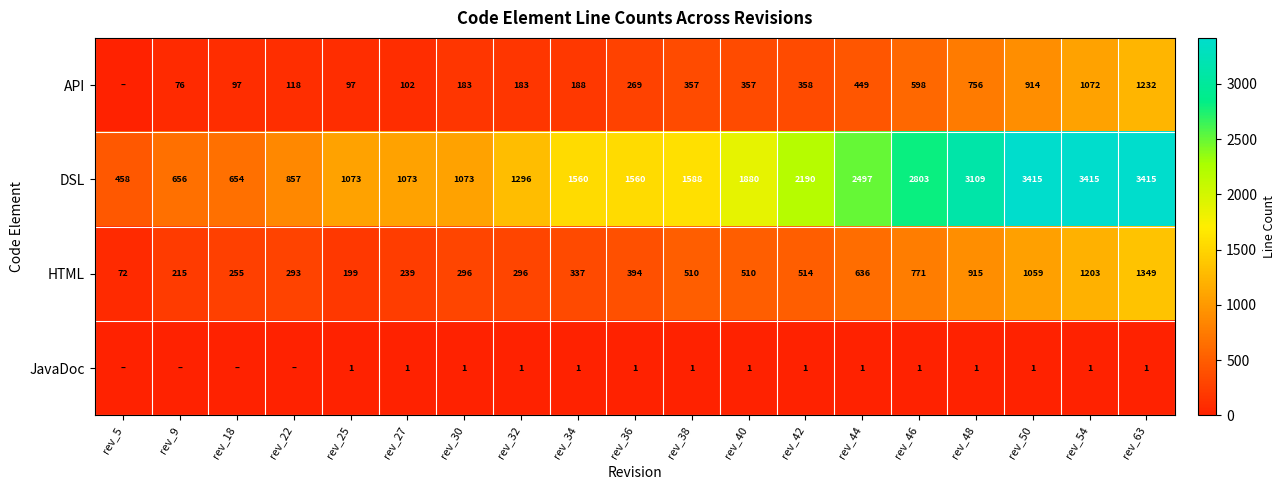

What is the spread (max minus min) of values at rev_40?

1879